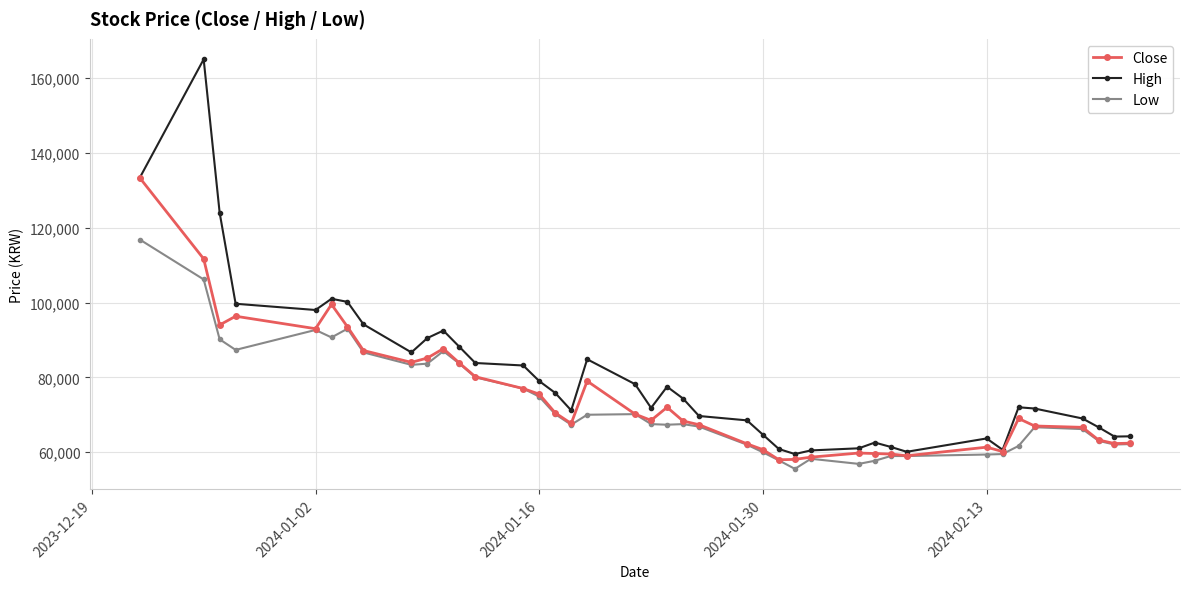

Rank the series by their maximum value, from lowest to highest.

Low, Close, High